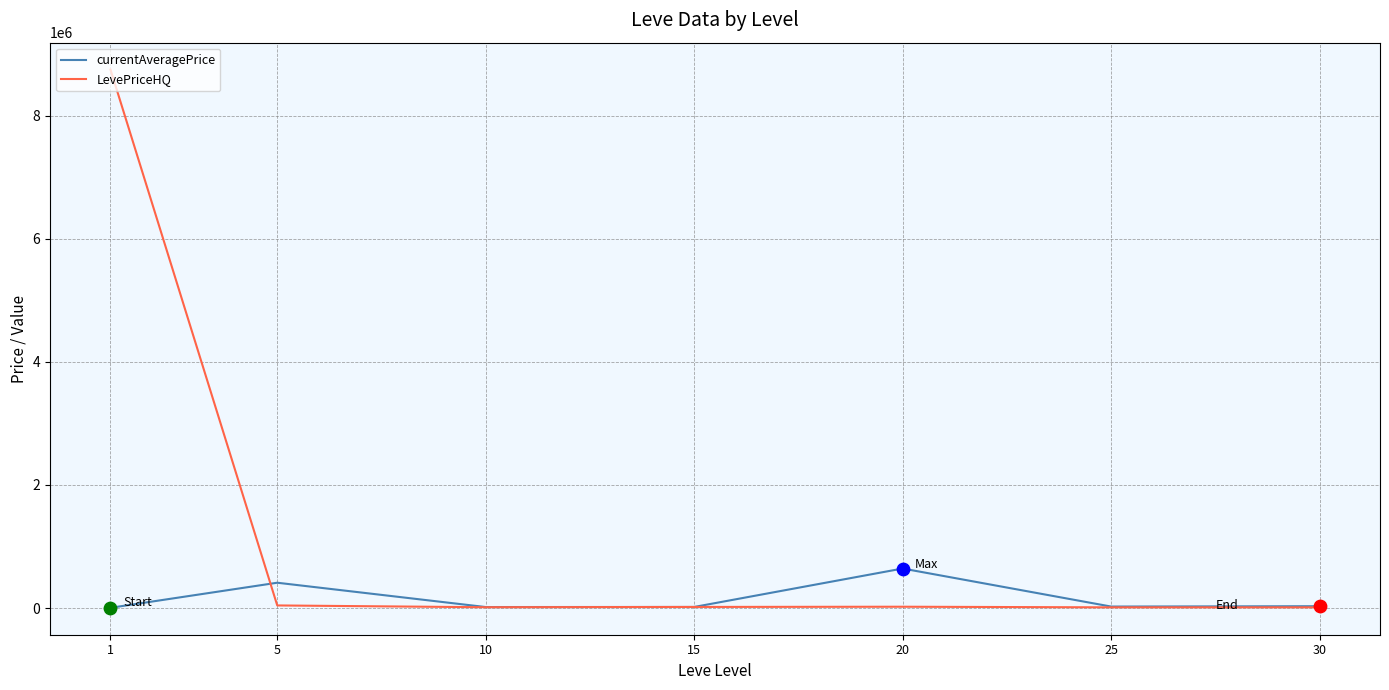

At how many categories does at least one series exceed 2063238?

1